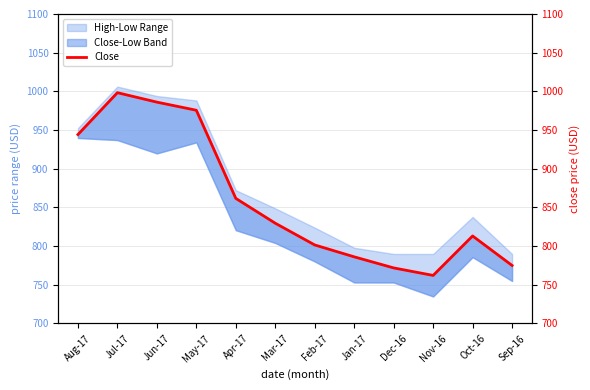

What is the minimum value shown in the chart?

762.1